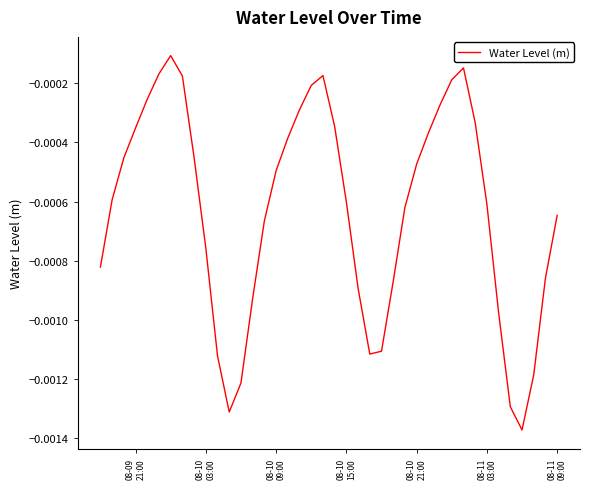

How many lines are shown in the chart?

1